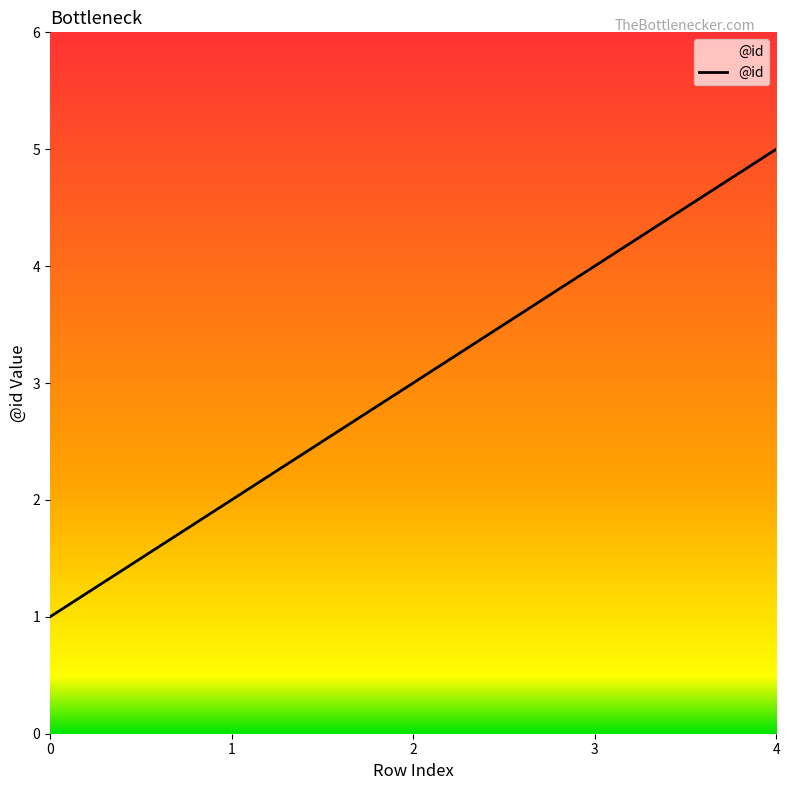

What is the difference between the maximum and minimum values?

4